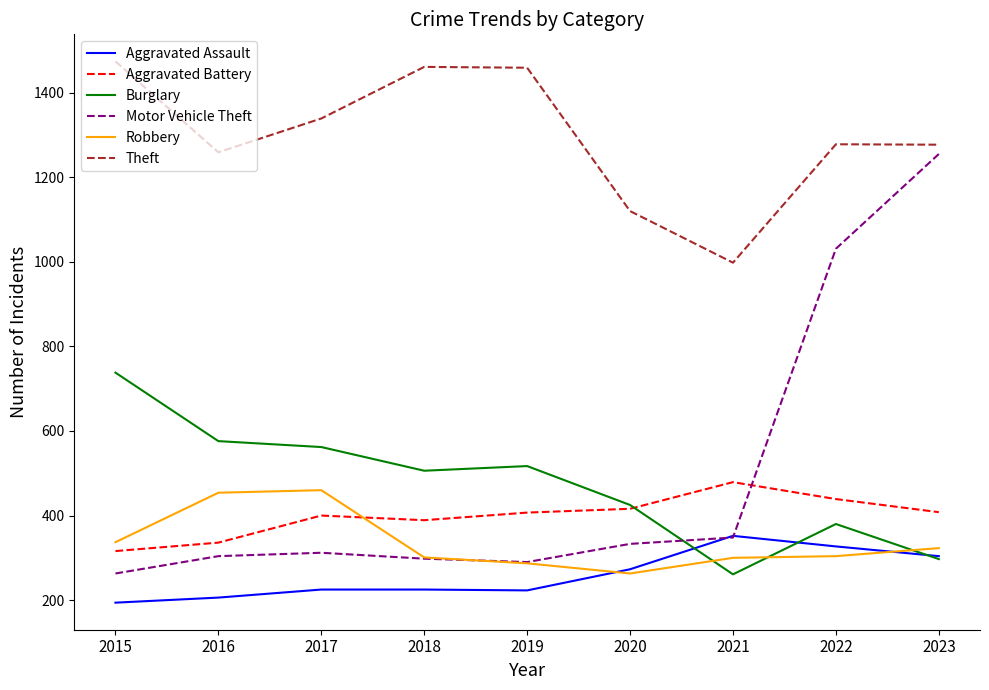

Read the Aggravated Assault value at 2016.

206